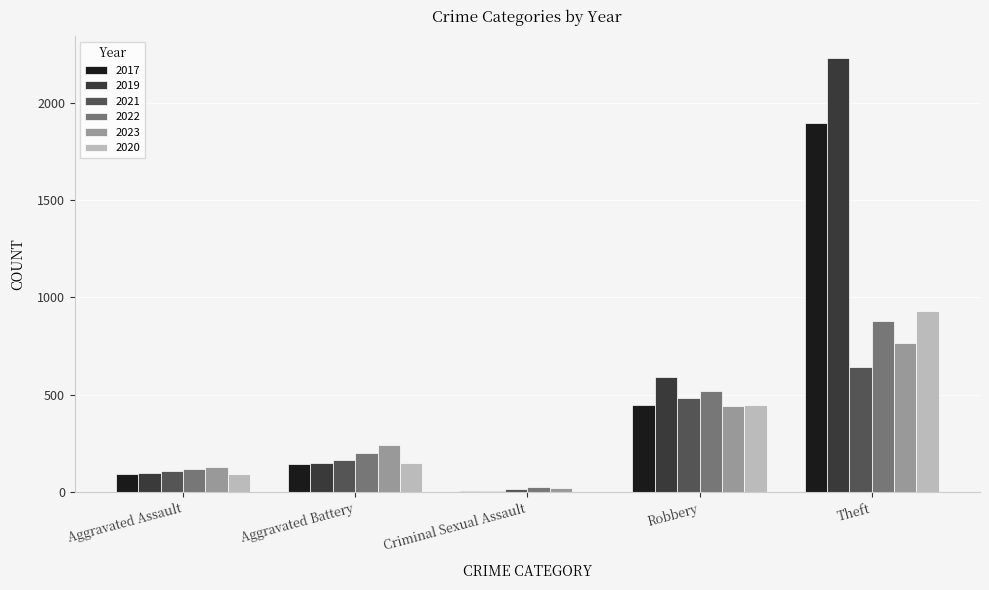

Is the value of 2021 at Aggravated Assault greater than the value of 2022 at Robbery?

No